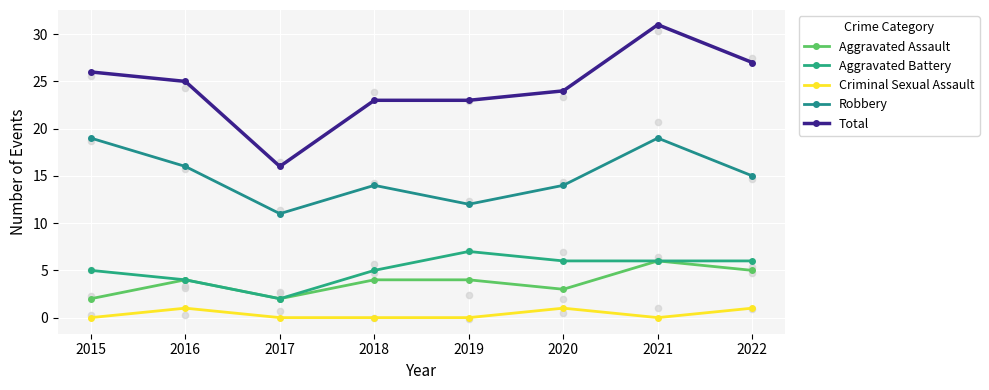

Which series has the largest Y range (max minus min)?

Total